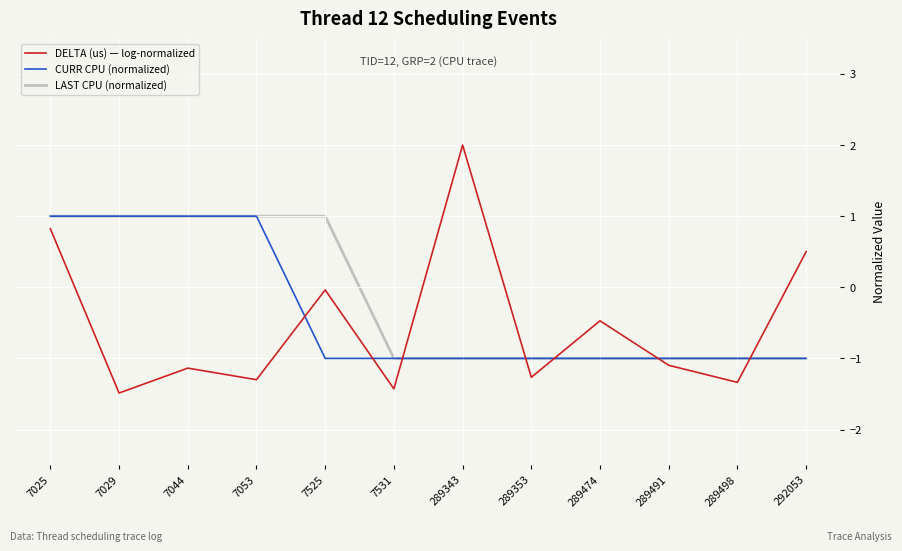

After their last crossing, which series has the higher values: DELTA (us) — log-normalized or CURR CPU (normalized)?

DELTA (us) — log-normalized